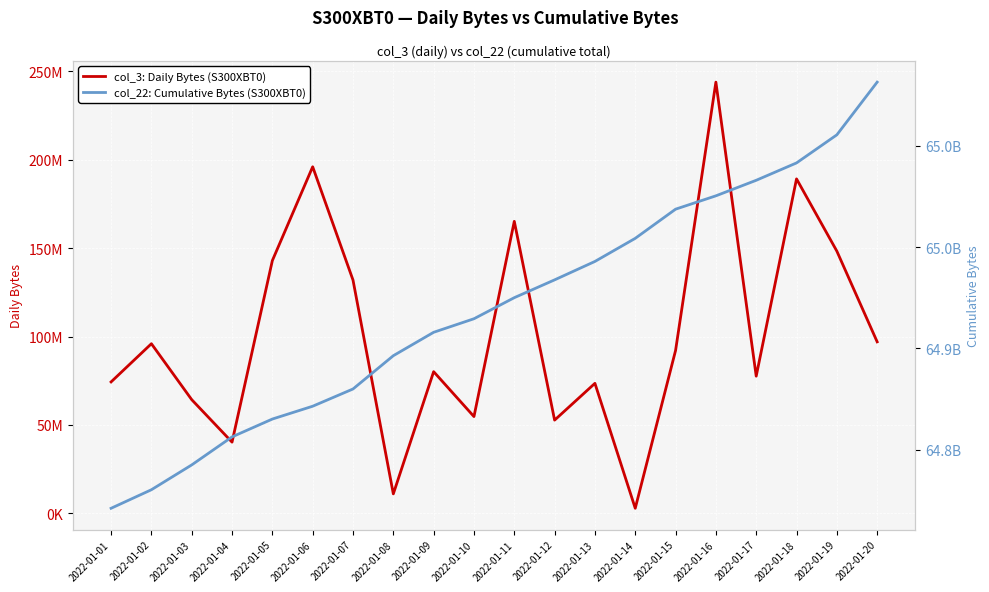

How many data points in col_3: Daily Bytes (S300XBT0) are less than 92091112?

10